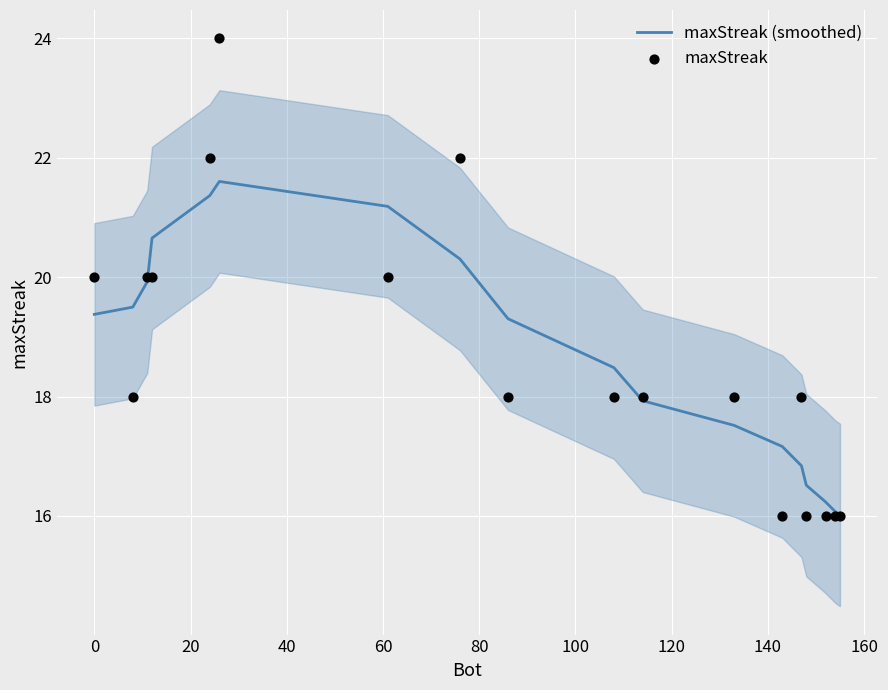

What is the highest value of the maxStreak (smoothed) series?

21.6